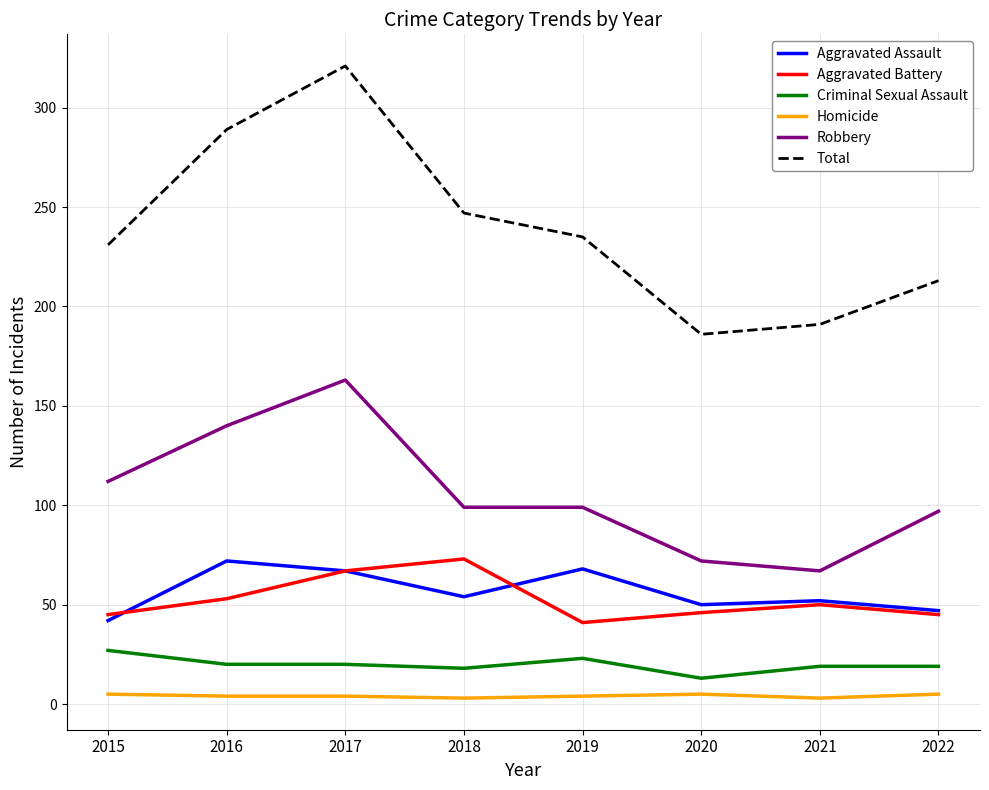

At which category is the sum across all series the highest?

2017